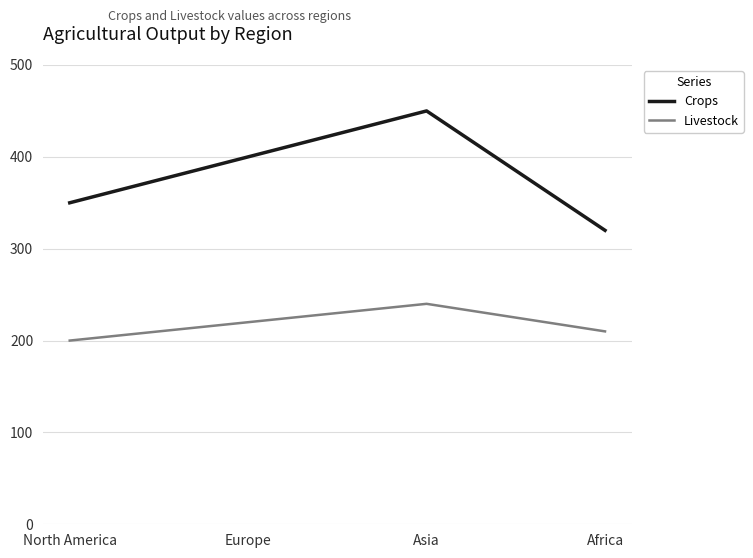

Rank the series by their maximum value, from highest to lowest.

Crops, Livestock